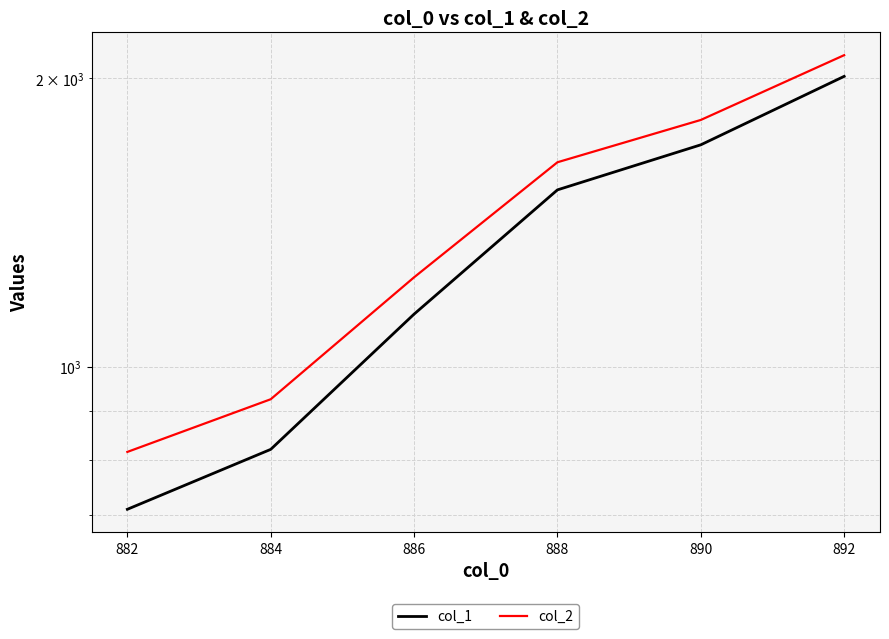

List the labels in order of col_2 value, smallest first.

882, 884, 886, 888, 890, 892